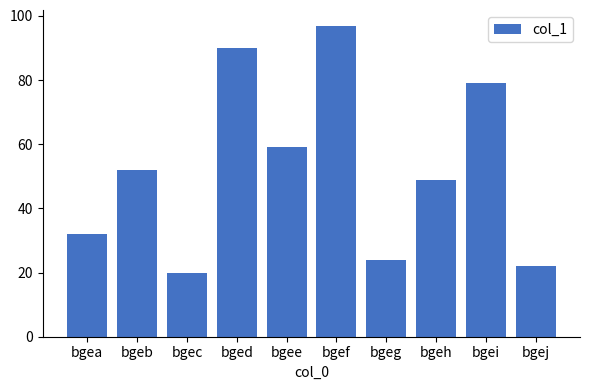

What is the value of the 1st bar from the left?

32